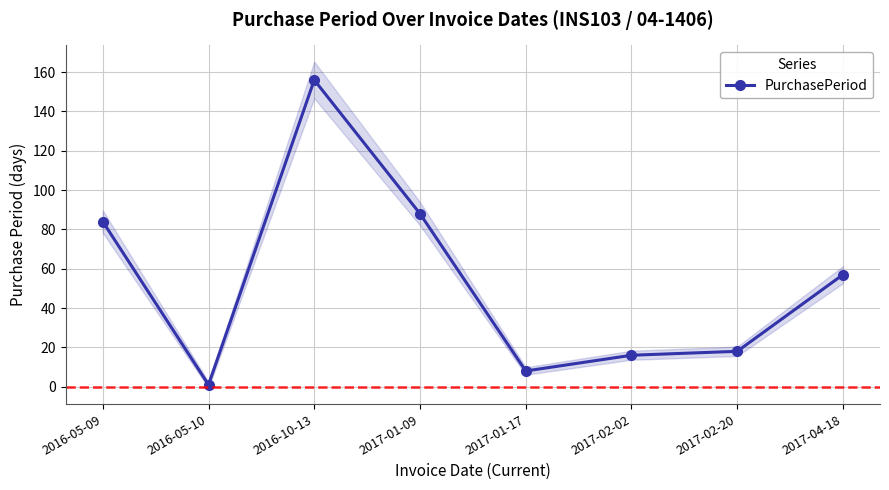

List the labels in order of value, largest first.

2016-10-13, 2017-01-09, 2016-05-09, 2017-04-18, 2017-02-20, 2017-02-02, 2017-01-17, 2016-05-10